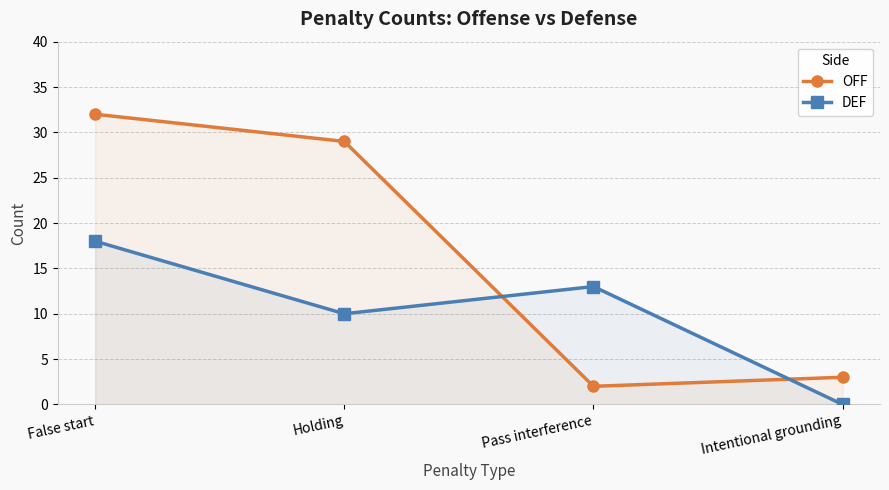

Where does the OFF series first go above 29?

False start